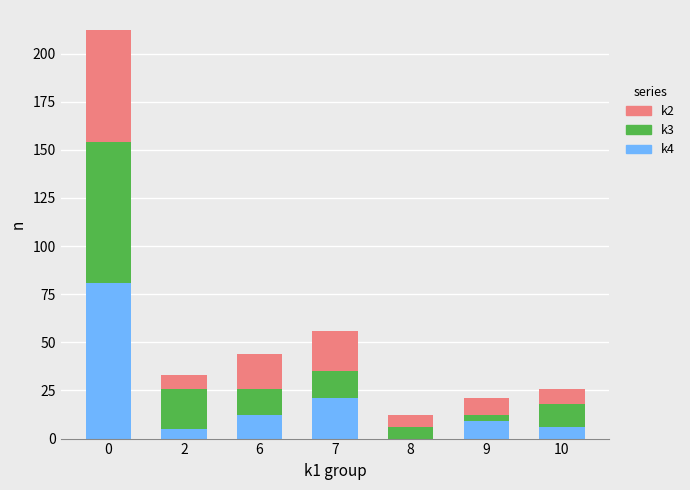

True or false: k4 has a value of 37 at 7.

False